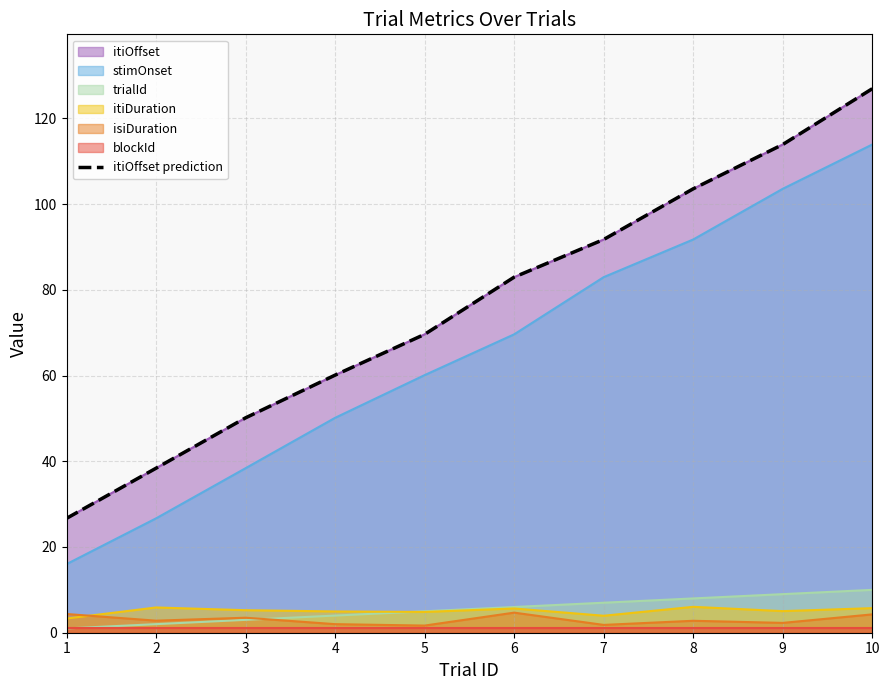

Count the number of values greater than 82.

5